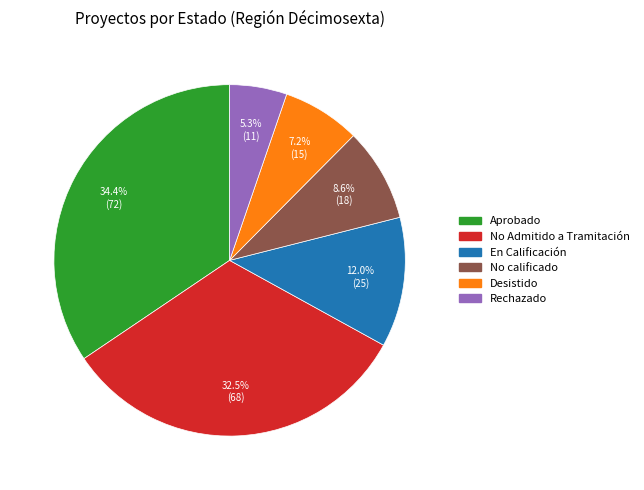

To the nearest percent, what is the combined percentage of Rechazado and Aprobado?

40%